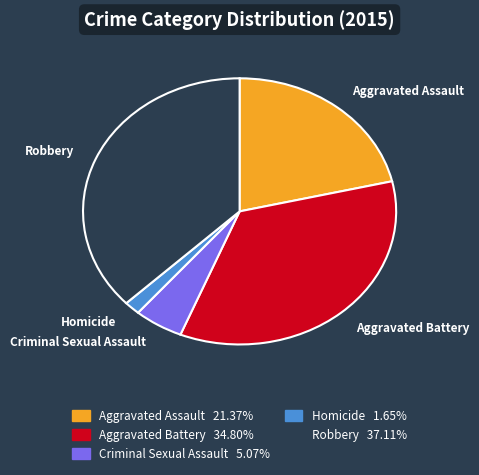

Is it true that Homicide is 2% of the pie?

True